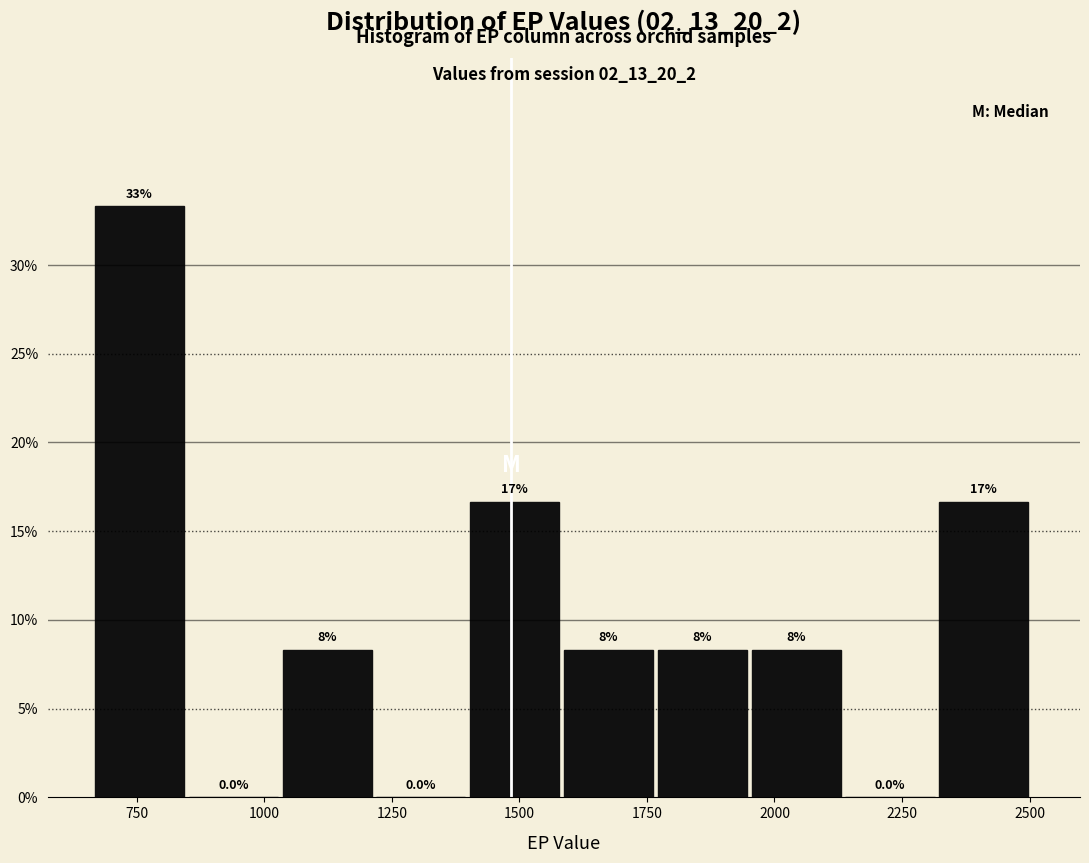

Around what value on the x-axis is the tallest bar? Give the approximate position of its centre, as read against the axis.

750